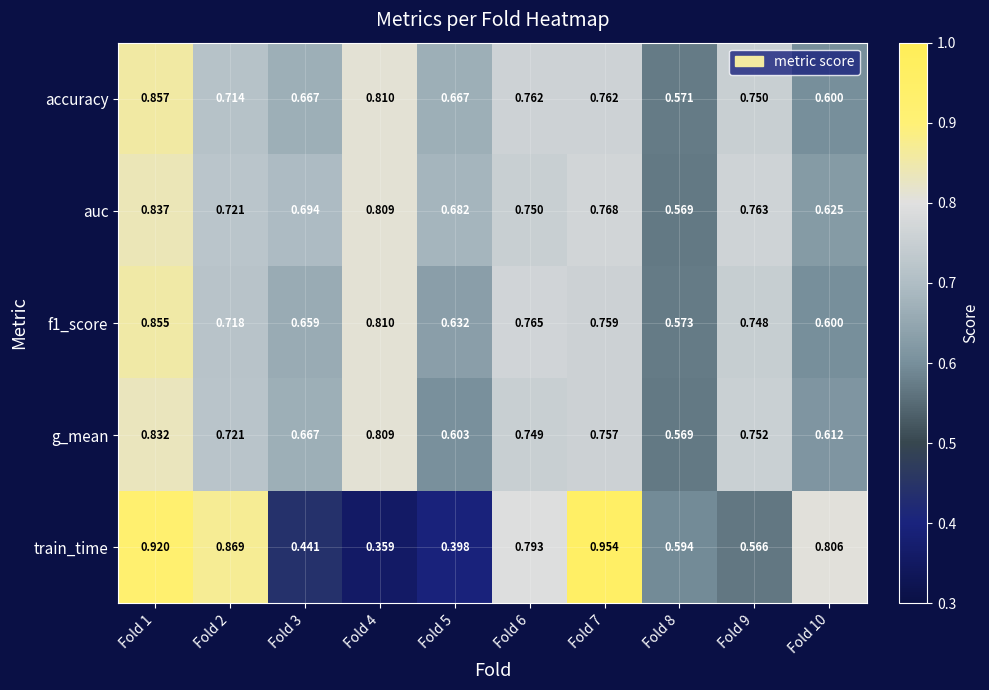

Which series has the largest total across all categories?

auc